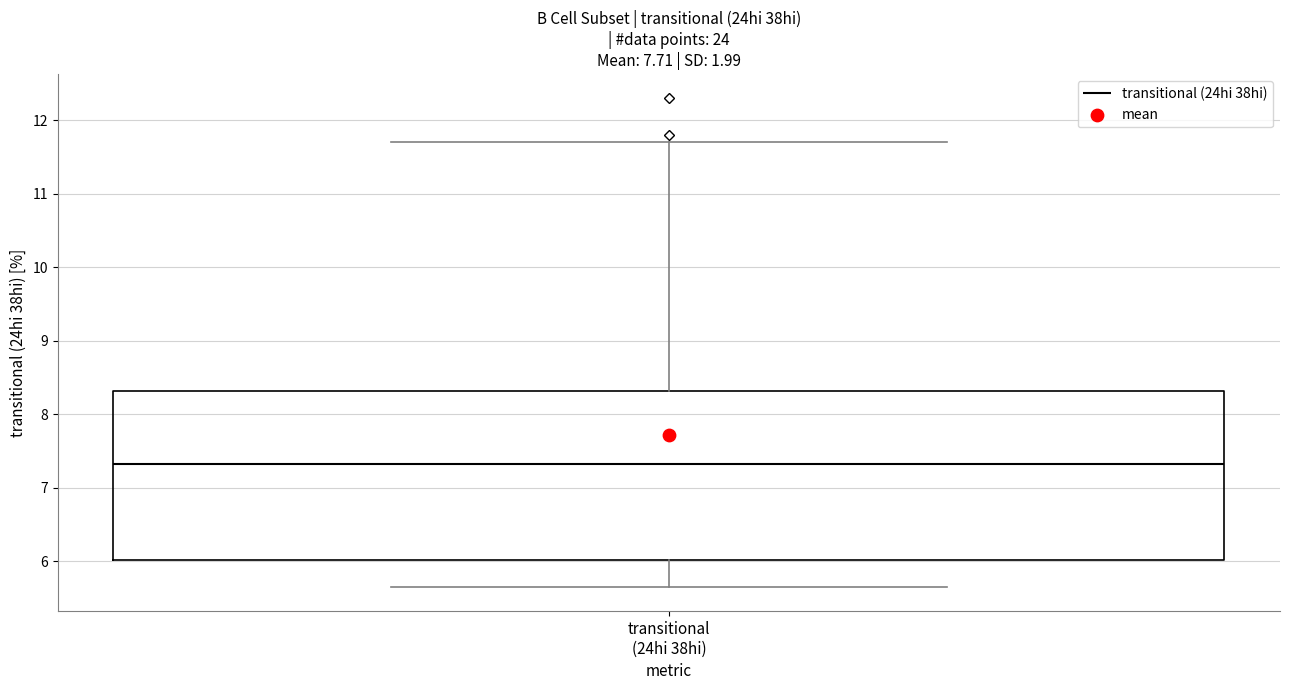

Transcribe this box plot: give where the median line is, the range the box spans, and where the two whiskers end, as read against the y-axis. The values are not printed on the chart, so give them approximately, as read against the axis.

median 7.3, box 6.0 to 8.3, whiskers 5.7 to 11.7